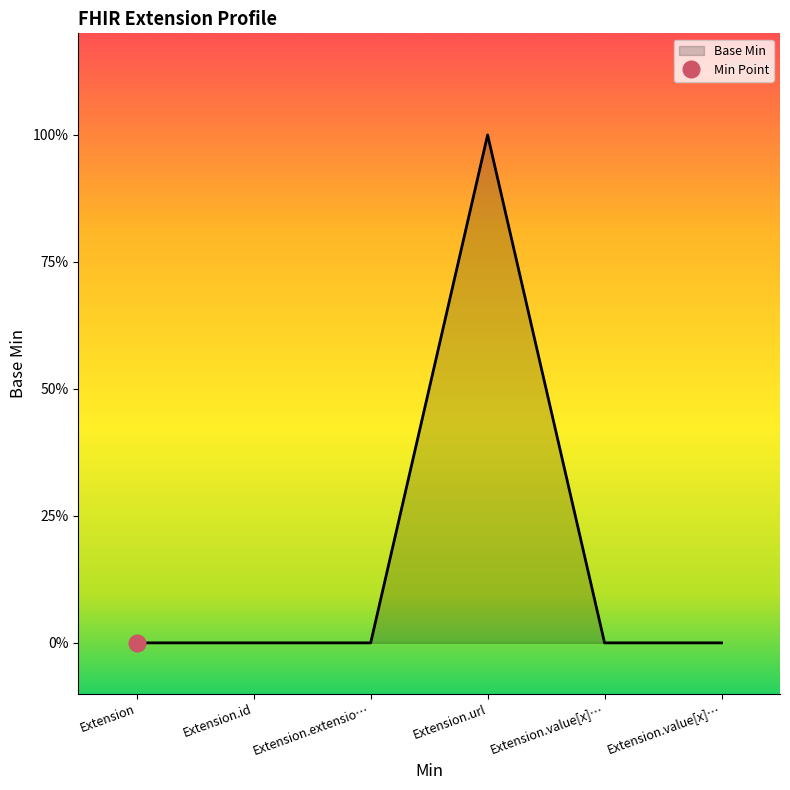

Reading left to right, what are all the values shown in this chart?

Extension=0	Extension.id=0	Extension.extensio…=0	Extension.url=1	Extension.value[x]…=0	Extension.value[x]…=0